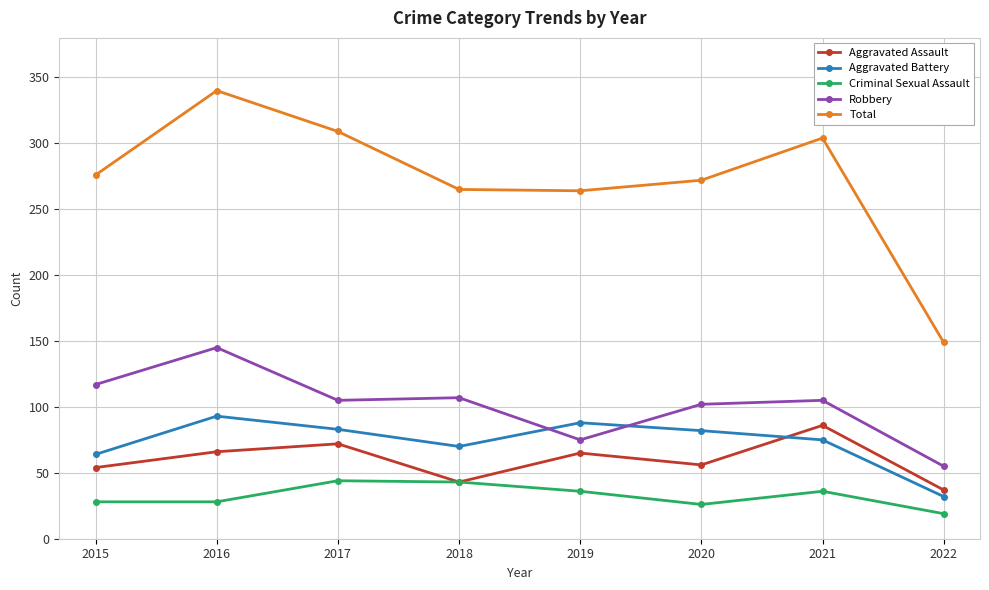

What is the value of the Aggravated Battery point at the 7th from the left?

75